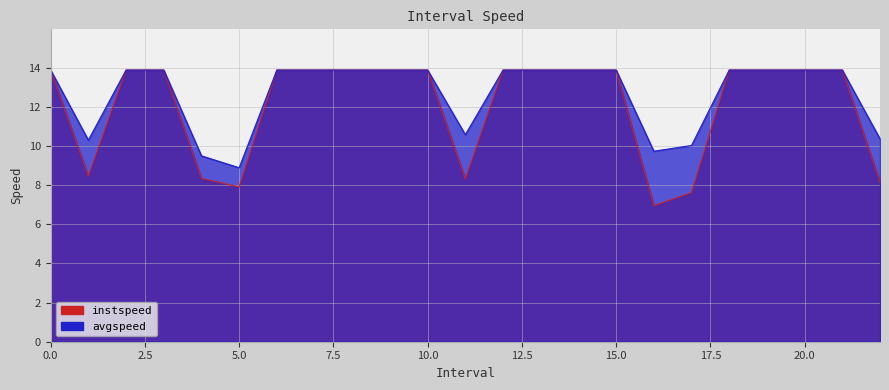

Count the number of categories in the chart.

23